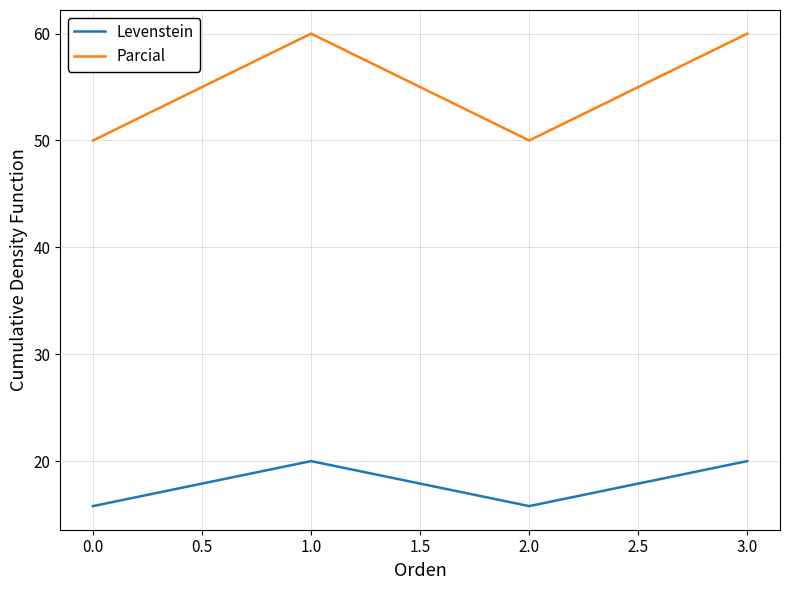

How many lines are shown in the chart?

2